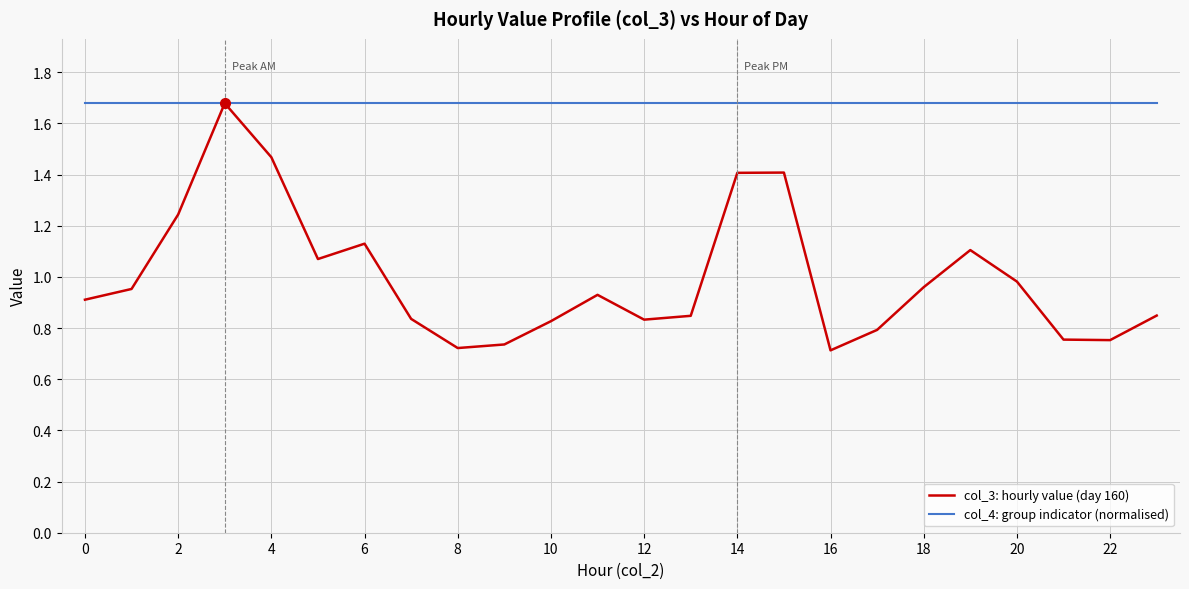

Which series has the largest total across all categories?

col_4: group indicator (normalised)